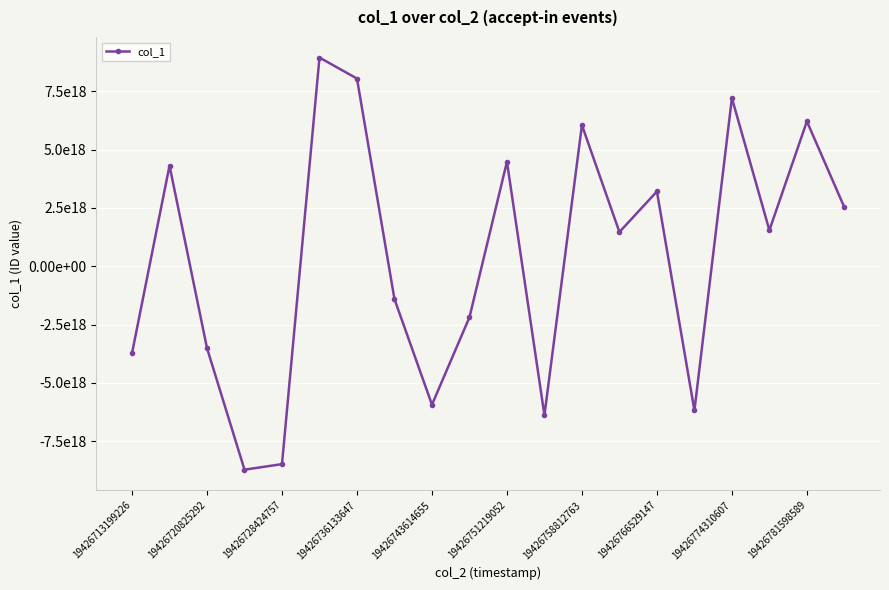

Is this an area chart (filled region under the line)?

No